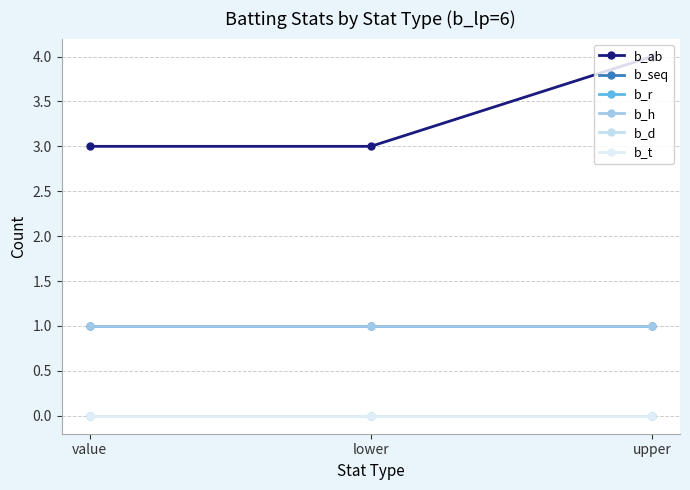

What is the value of the b_h point at the 1st from the left?

1